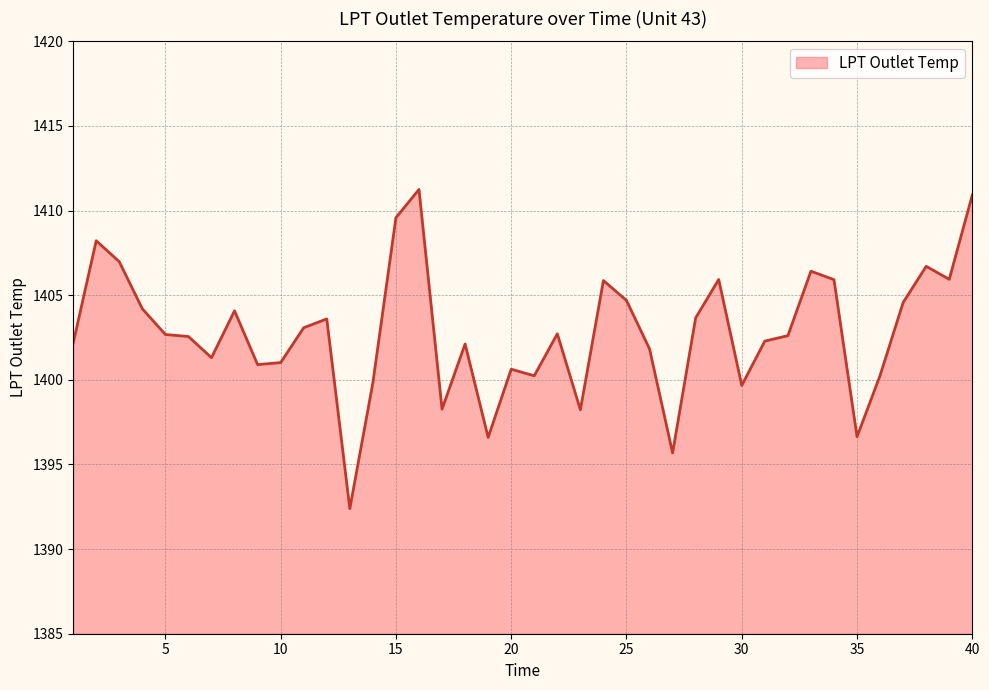

What is the minimum value shown in the chart?

1392.4